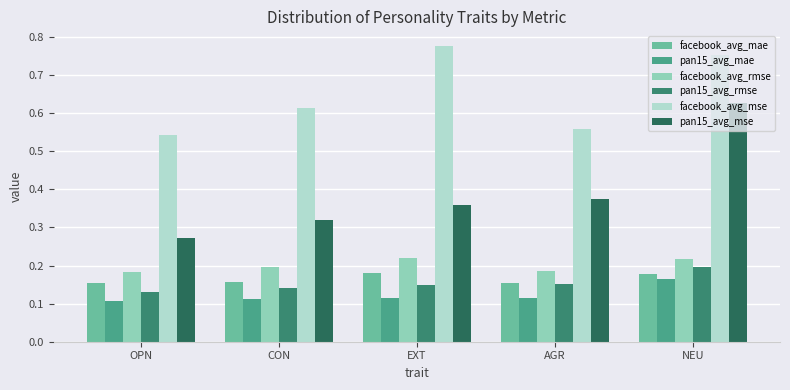

The value of facebook_avg_rmse at AGR is 0.3. True or false?

False